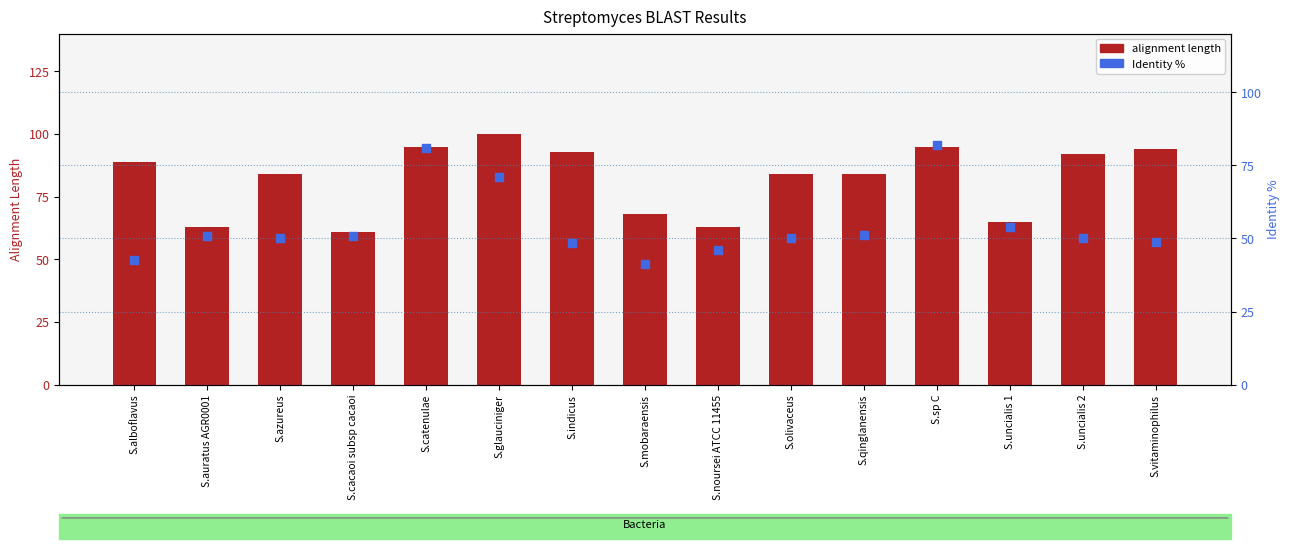

At which category is the sum across all series the highest?

S.sp C